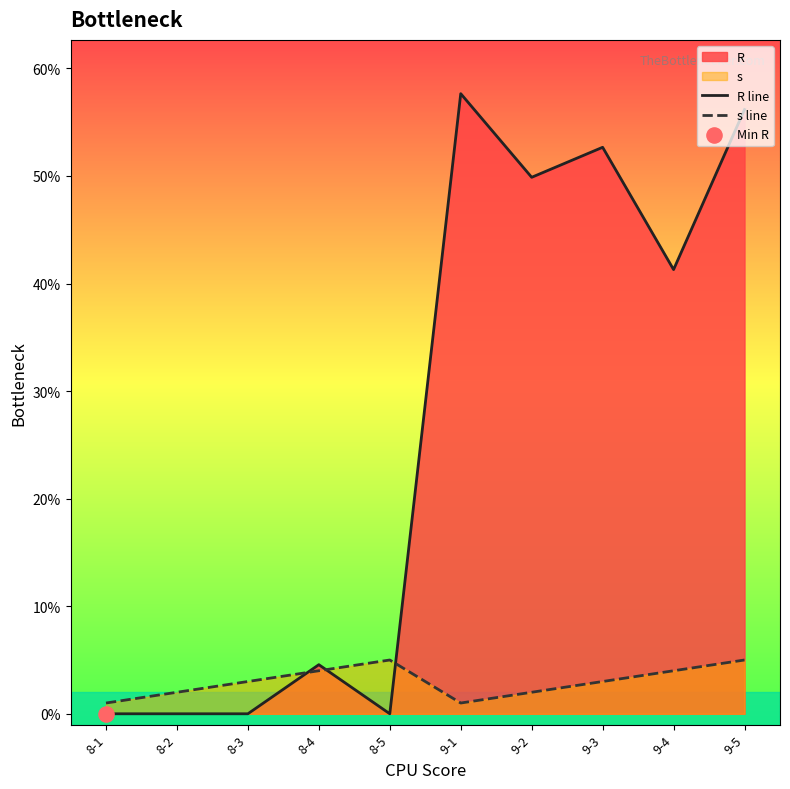

Which series reaches the maximum Y coordinate?

R line